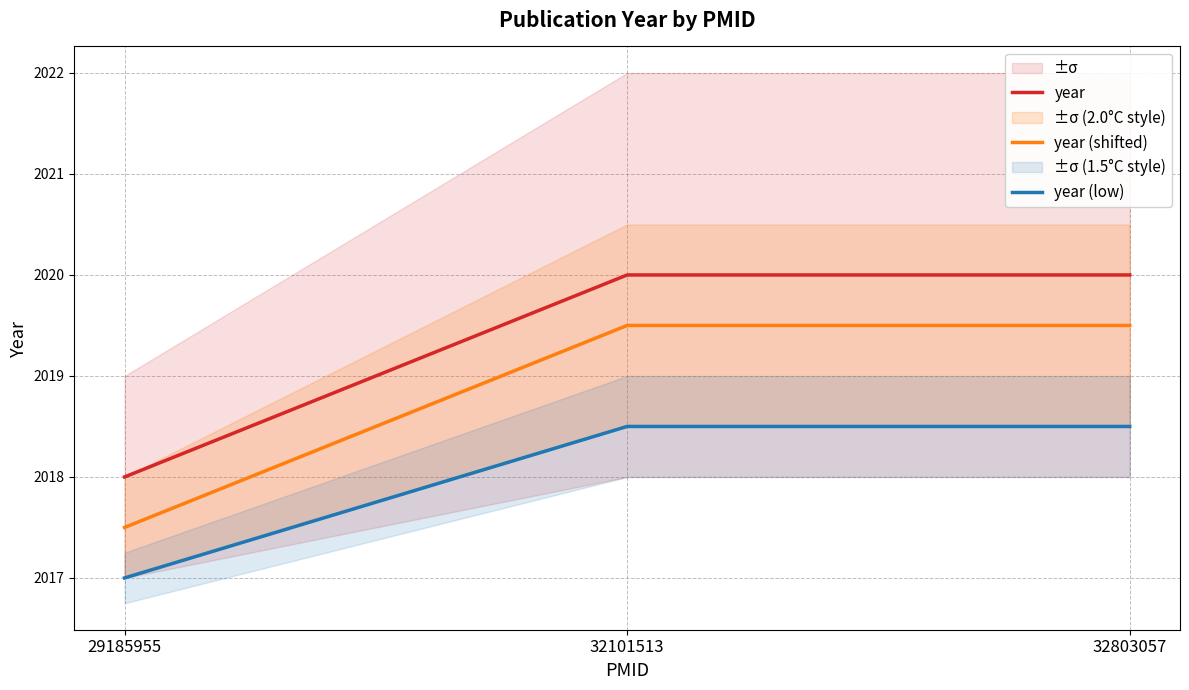

Rank the categories by year value from highest to lowest.

32101513, 32803057, 29185955